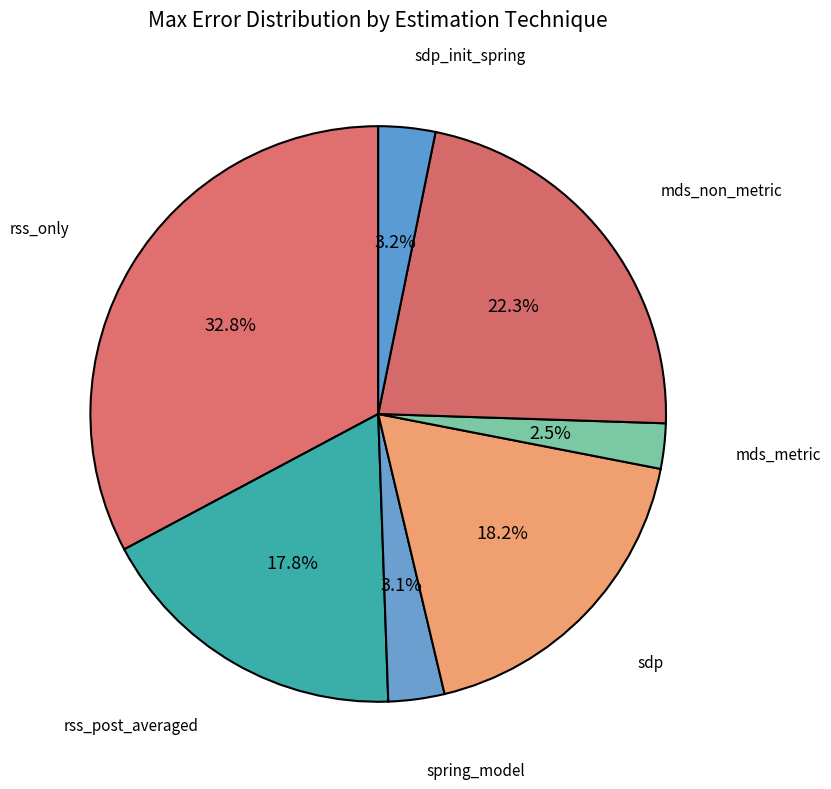

What percentage do sdp and sdp_init_spring together represent?

21.4%